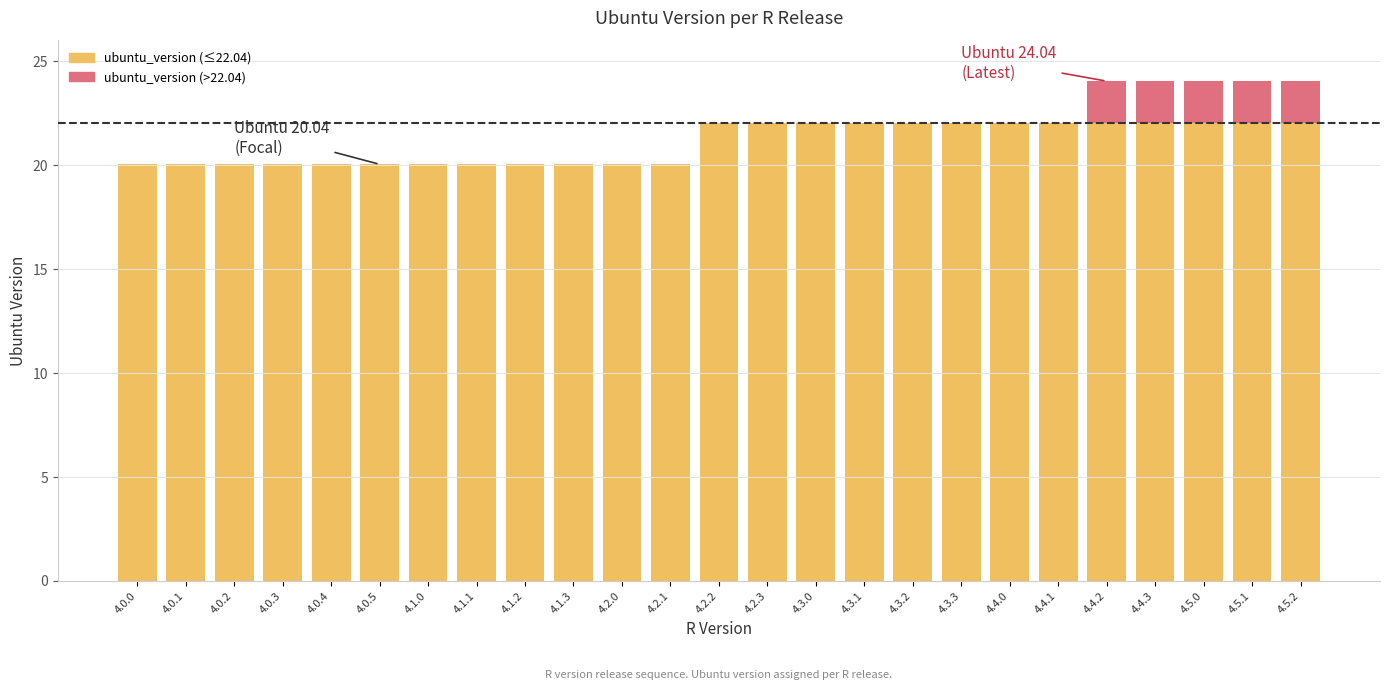

What is the average value of the ubuntu_version (≤22.04) series?

21.1